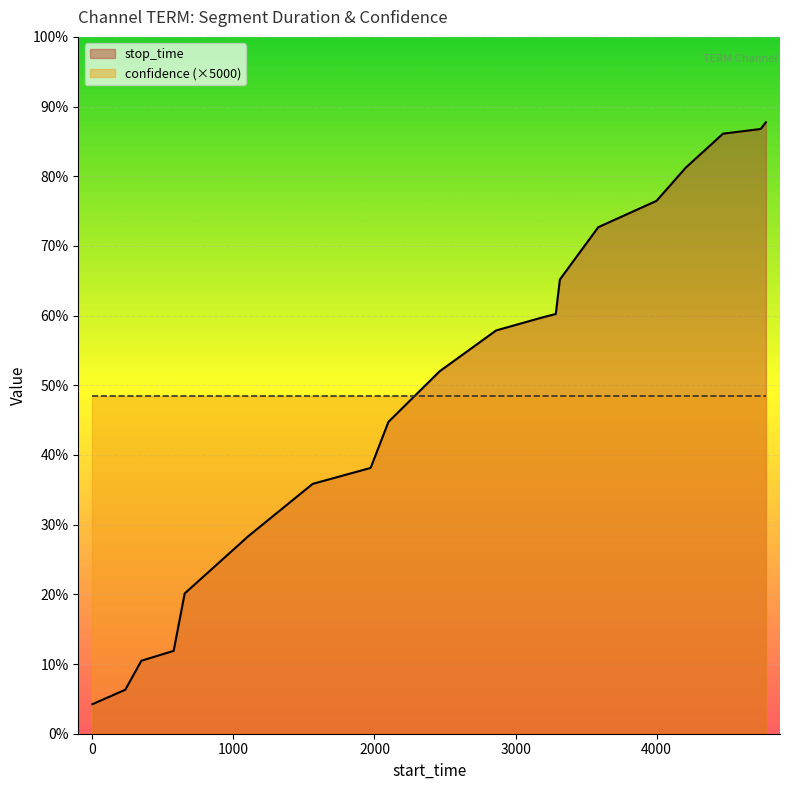

The chart shows a value of 1899 at 2462. True or false?

False